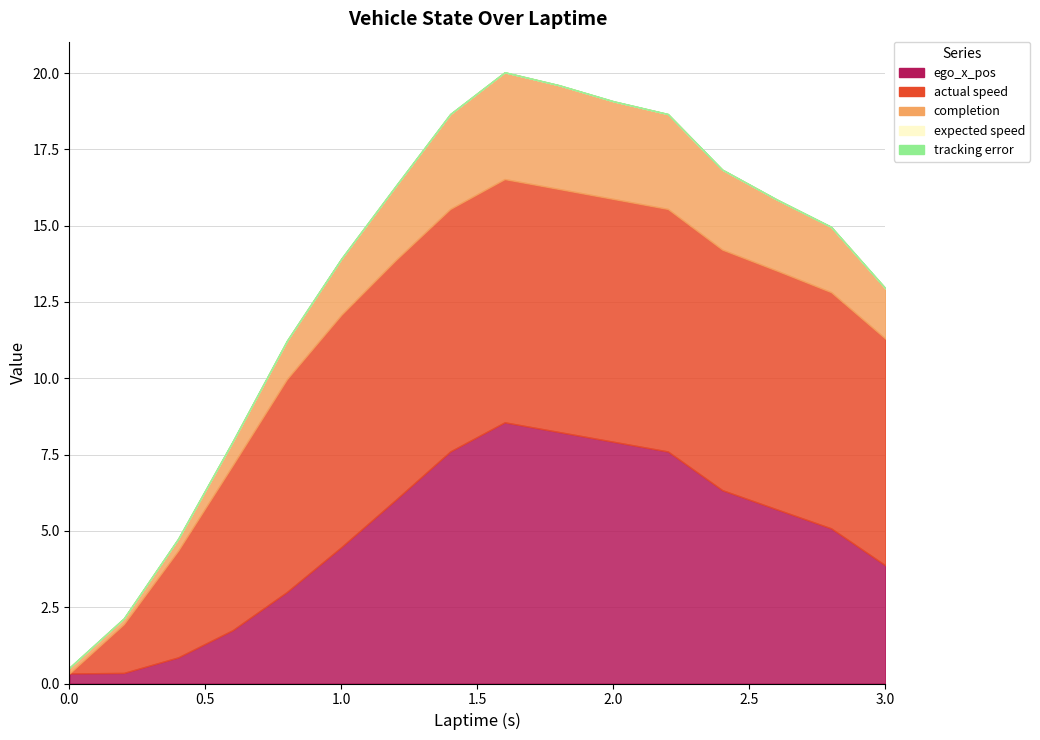

The actual speed series shows 7.9 at 2.2. True or false?

True